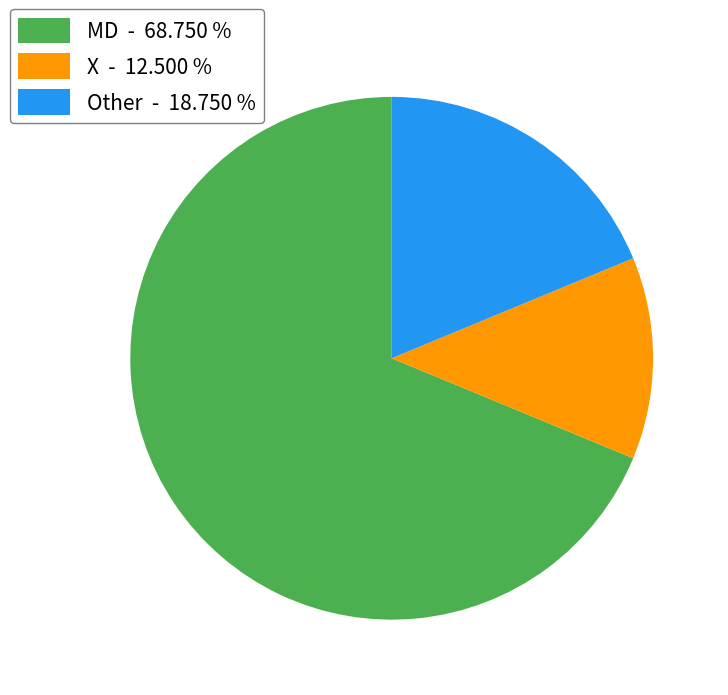

Is the sum of Other - 18.750 % and X - 12.500 % greater than half?

No